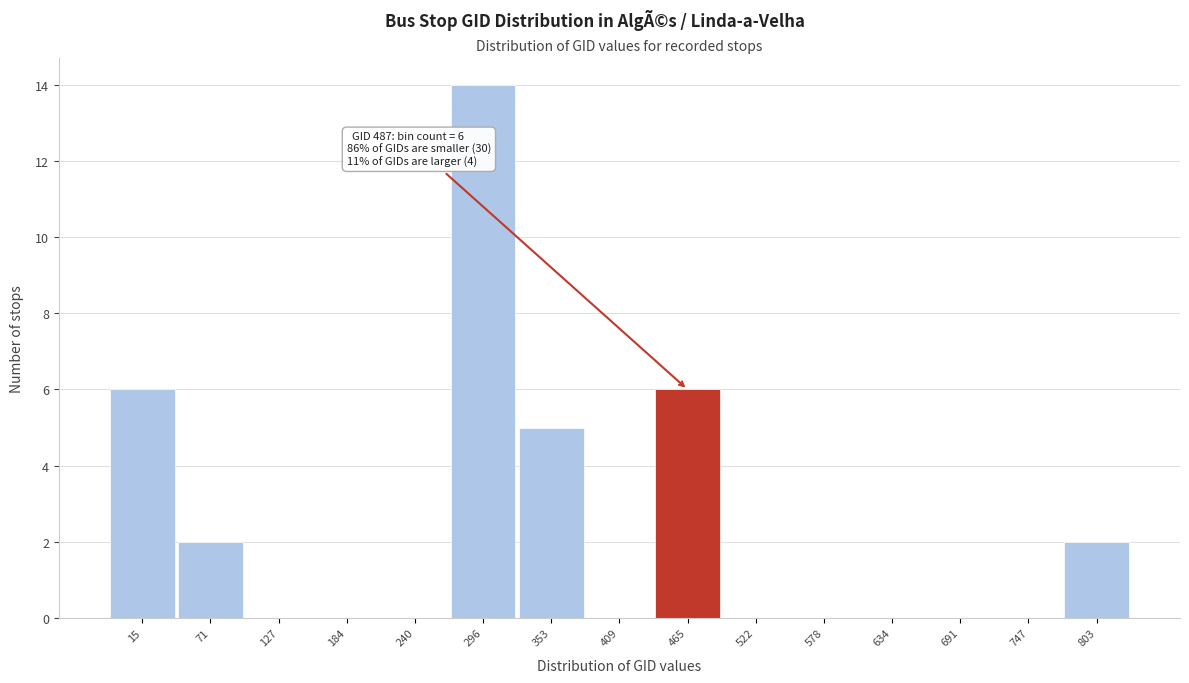

Reading left to right, list all the values displayed in this chart.

15=6	71=2	127=0	184=0	240=0	296=14	353=5	409=0	465=6	522=0	578=0	634=0	691=0	747=0	803=2